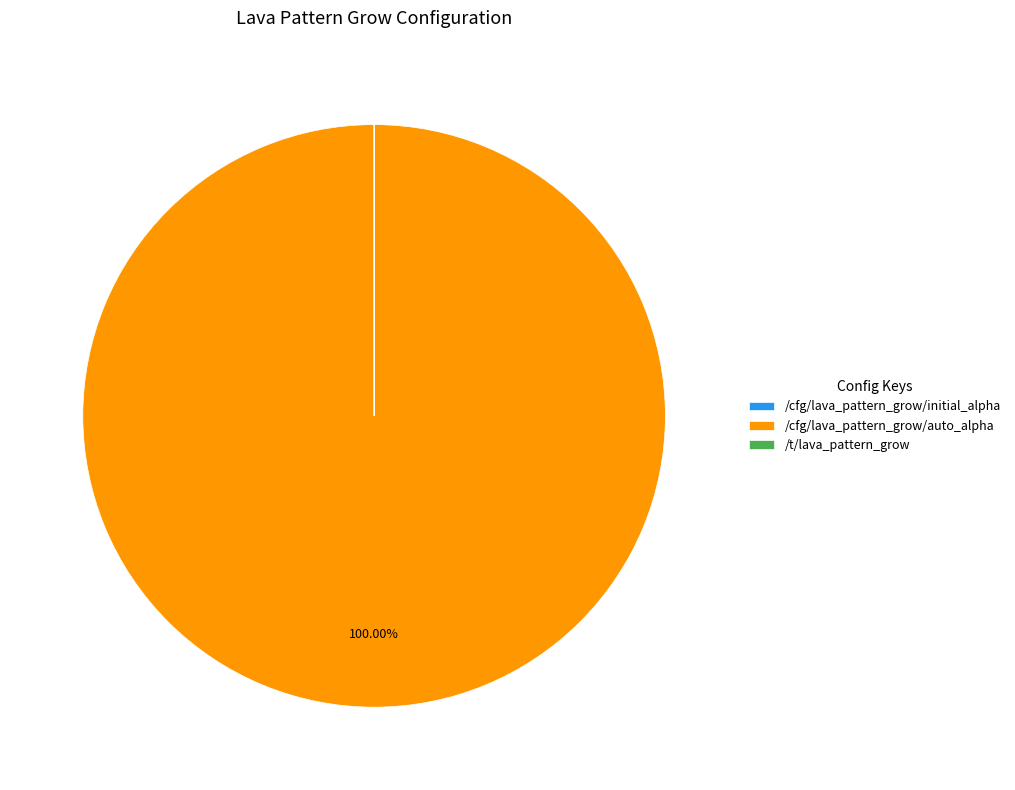

Is there a majority slice in this chart?

Yes